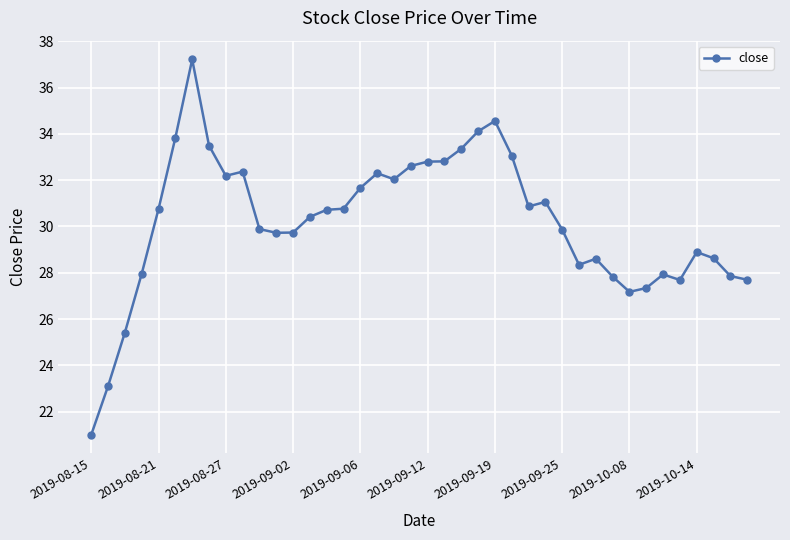

True or false: there are more than 1 points higher than both neighbors.

True